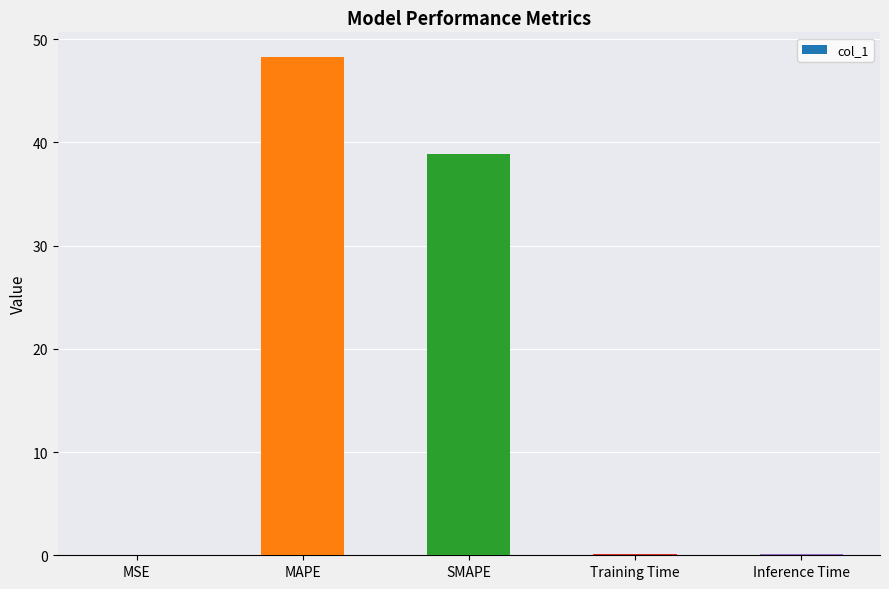

Between Training Time and MAPE, which is larger?

MAPE